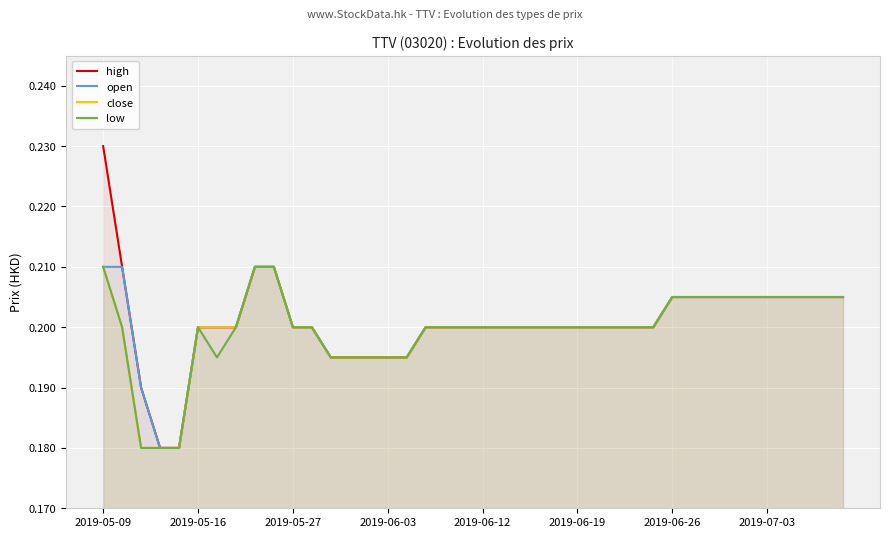

Which has a higher value, 18 or 16?

18